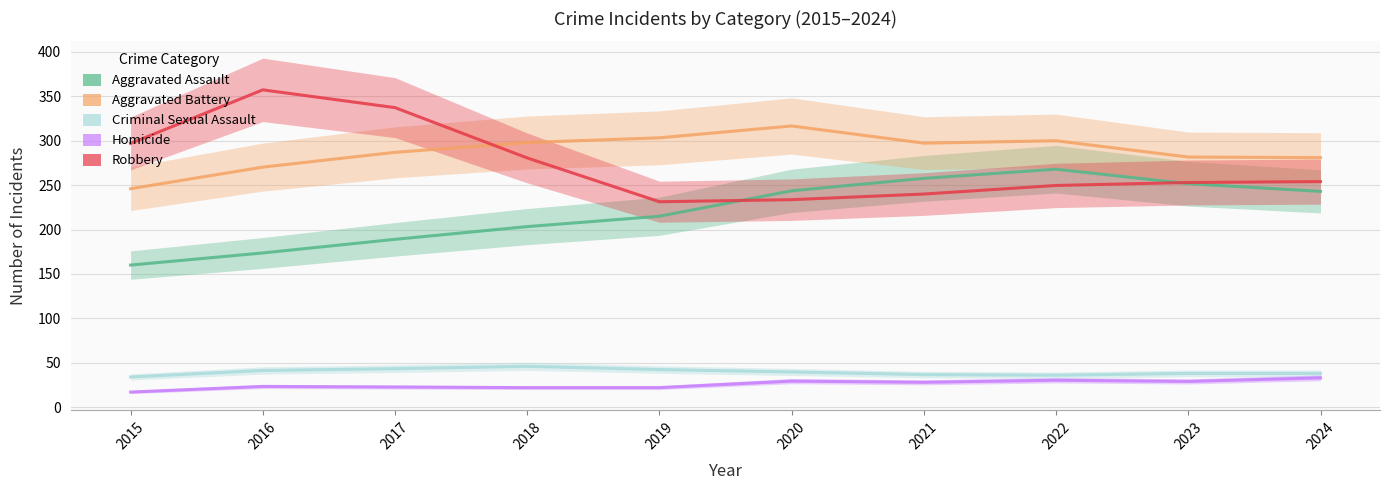

What is the maximum value shown in the chart?

394